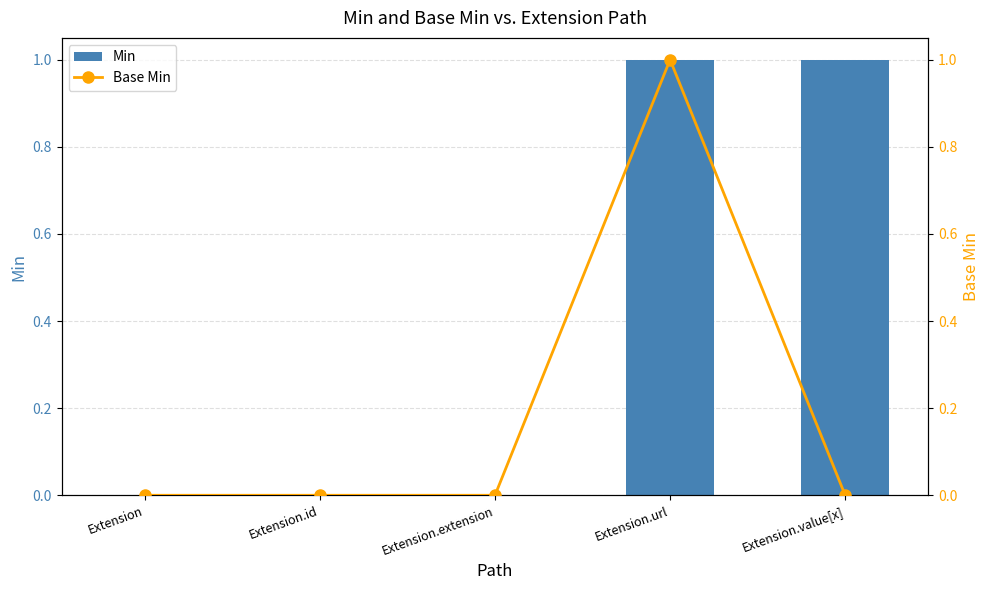

The Min series shows 0 at Extension.id. True or false?

True